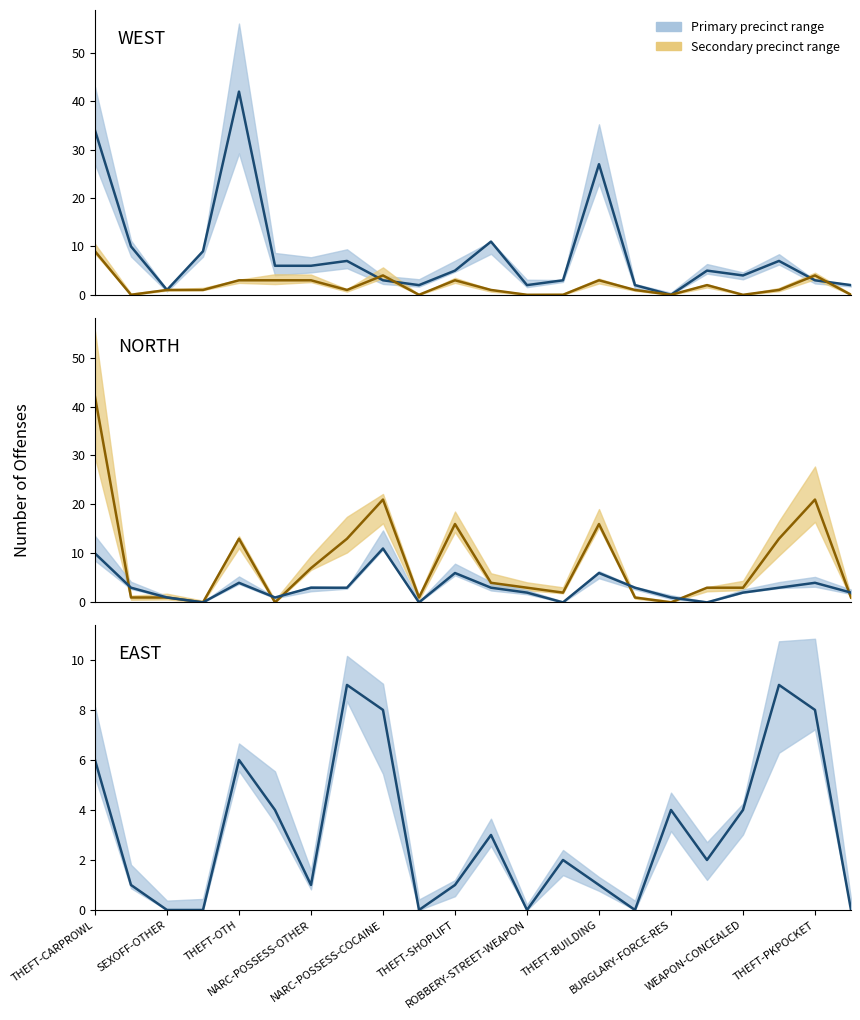

How many values in EAST are above zero?

16